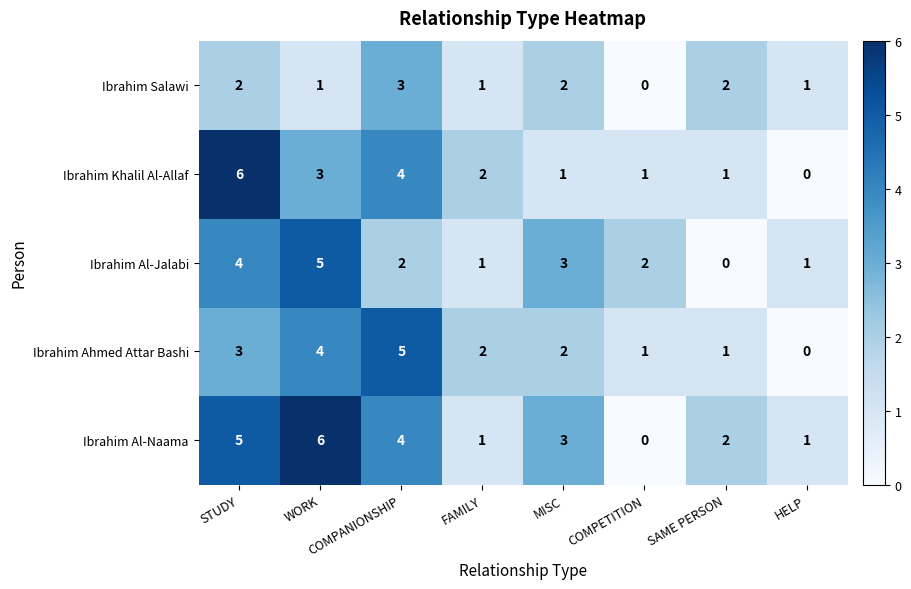

Rank the series at STUDY from highest to lowest value.

Ibrahim Khalil Al-Allaf, Ibrahim Al-Naama, Ibrahim Al-Jalabi, Ibrahim Ahmed Attar Bashi, Ibrahim Salawi